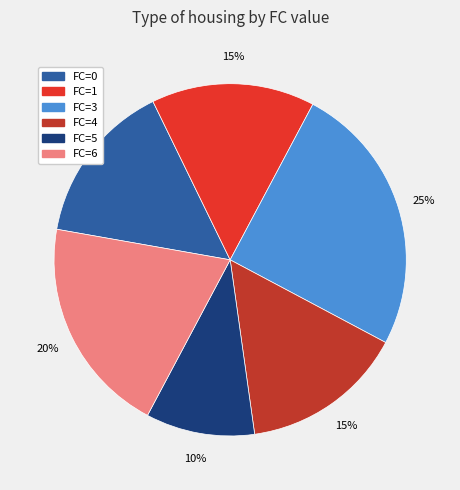

To the nearest percent, what is the average slice percentage?

17%